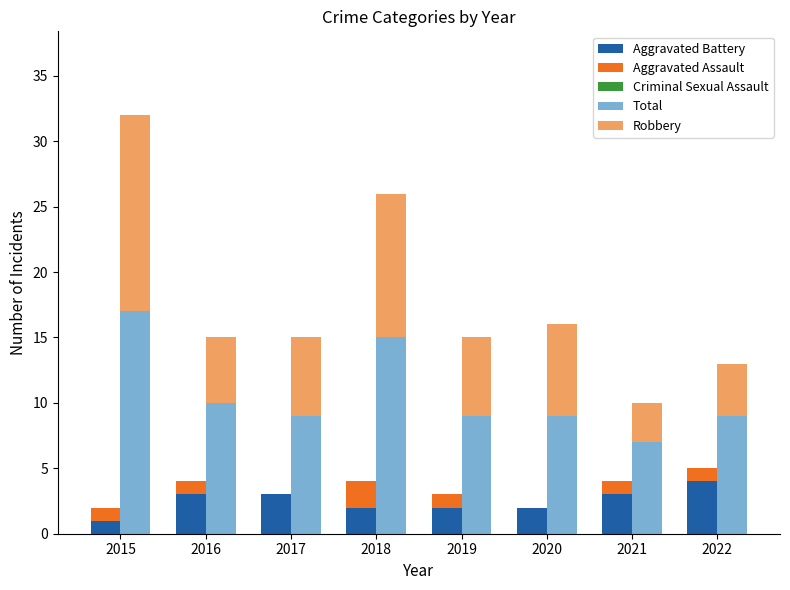

Reading right to left, transcribe all the data shown in this chart.

Aggravated Battery: 4	3	2	2	2	3	3	1
Aggravated Assault: 1	1	0	1	2	0	1	1
Criminal Sexual Assault: 0	0	0	0	0	0	0	0
Total: 9	7	9	9	15	9	10	17
Robbery: 4	3	7	6	11	6	5	15